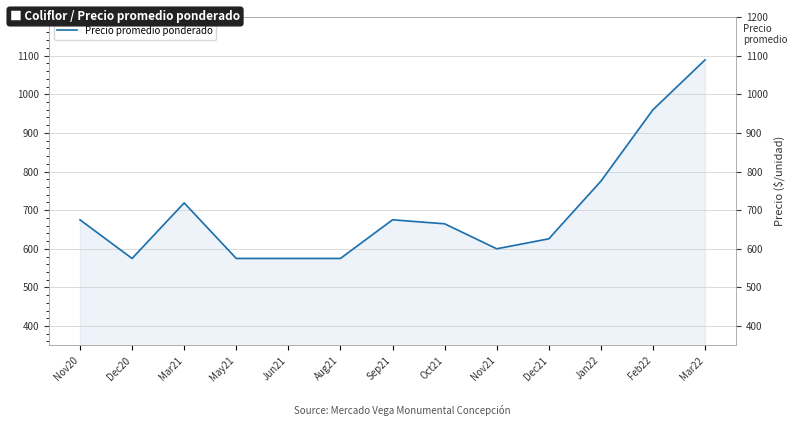

What is the difference between the maximum and second lowest values?

514.0